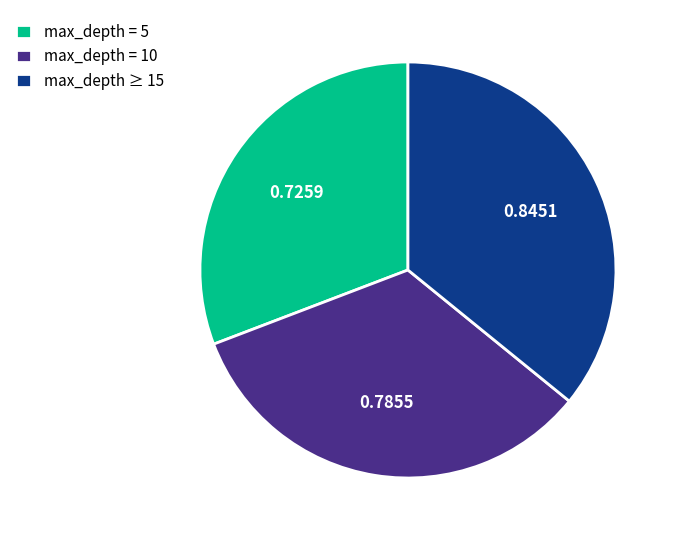

Which has a higher value, max_depth = 10 or max_depth ≥ 15?

max_depth ≥ 15